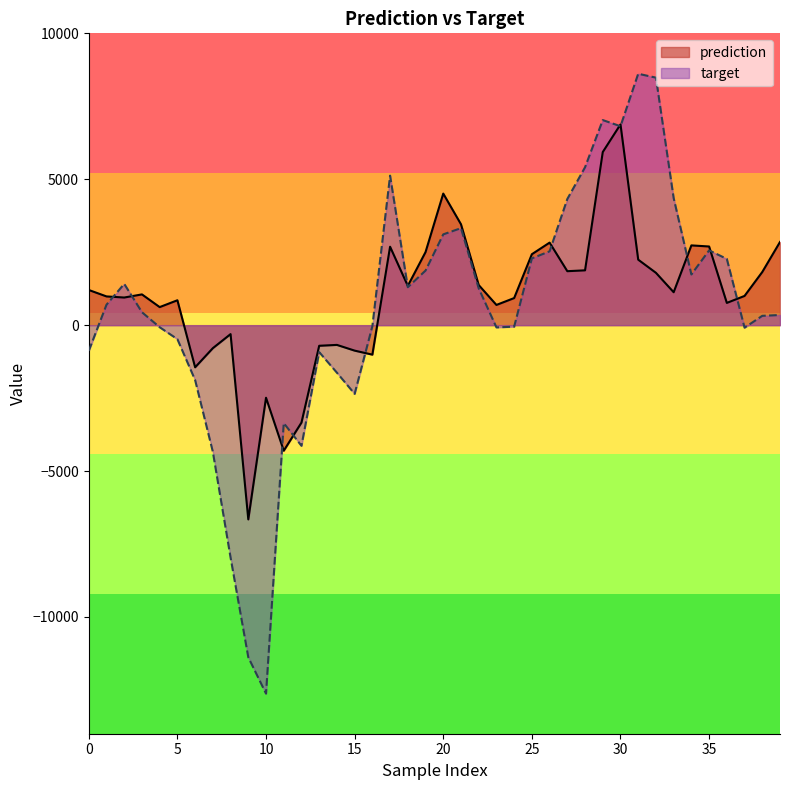

What is the sum of the prediction values at 10 and 18?

-1141.0